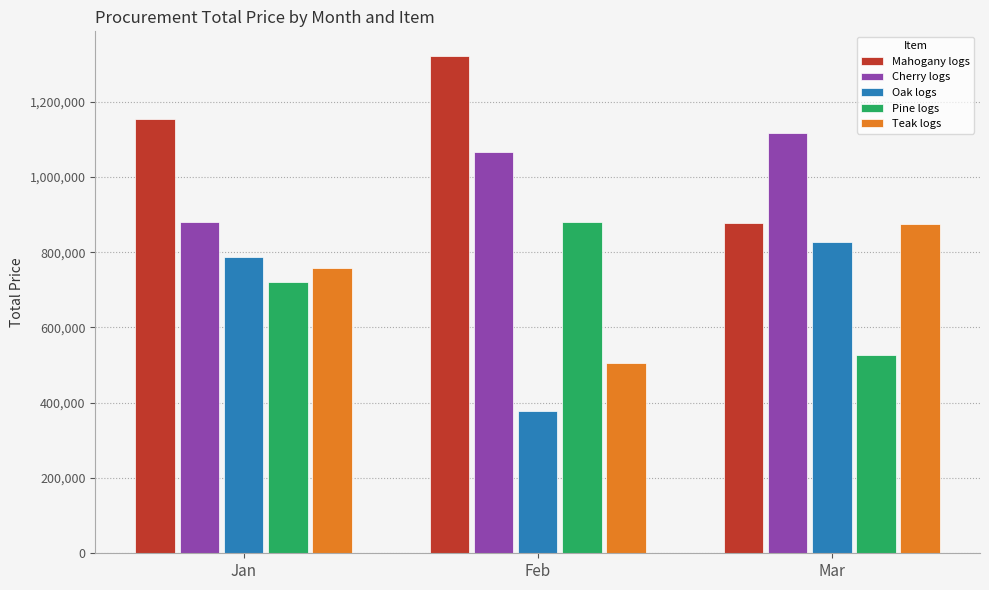

How many series are shown in this chart?

5